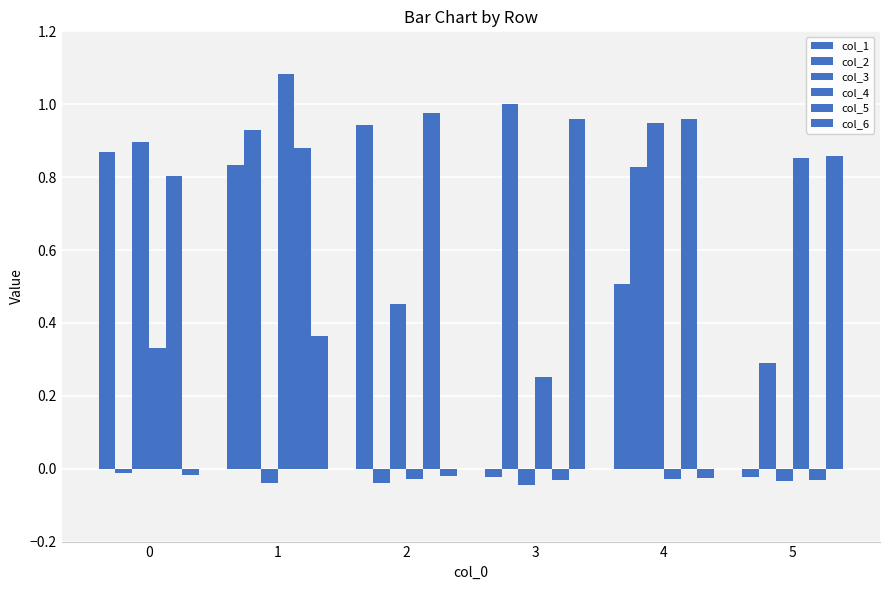

Between 4 and 1, which is larger?

1